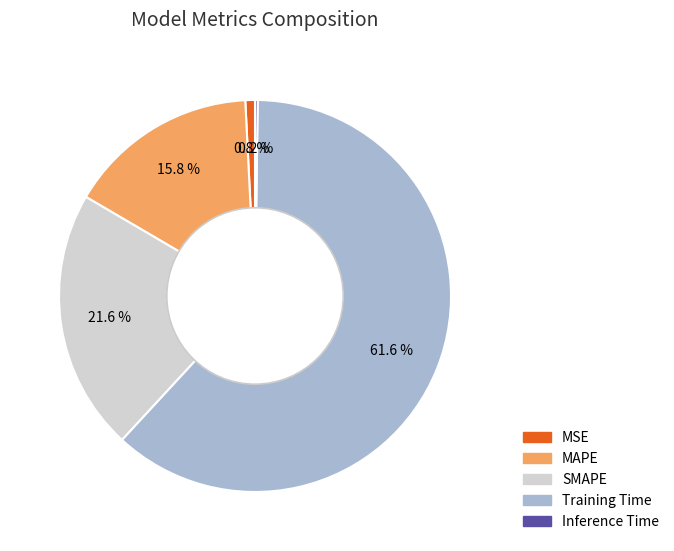

To the nearest percent, what is the combined percentage of MAPE and SMAPE?

37%